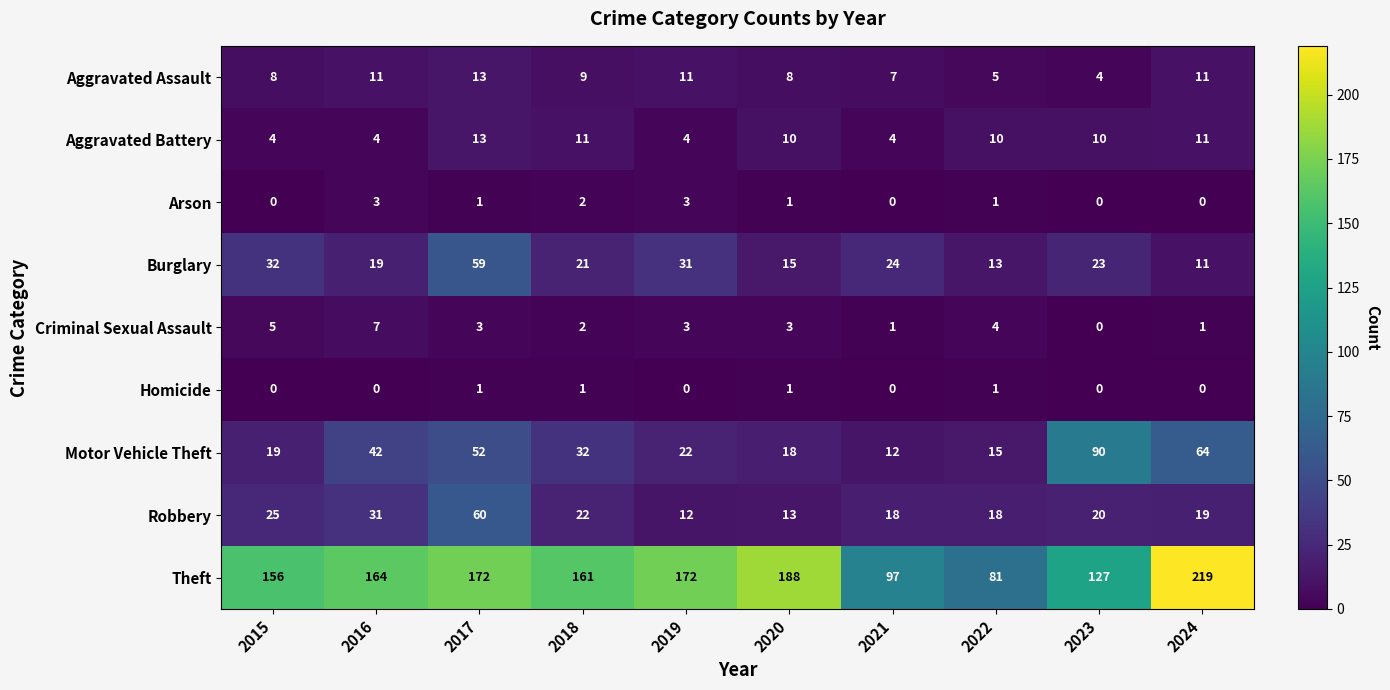

Rank the series at 2016 from highest to lowest value.

Theft, Motor Vehicle Theft, Robbery, Burglary, Aggravated Assault, Criminal Sexual Assault, Aggravated Battery, Arson, Homicide